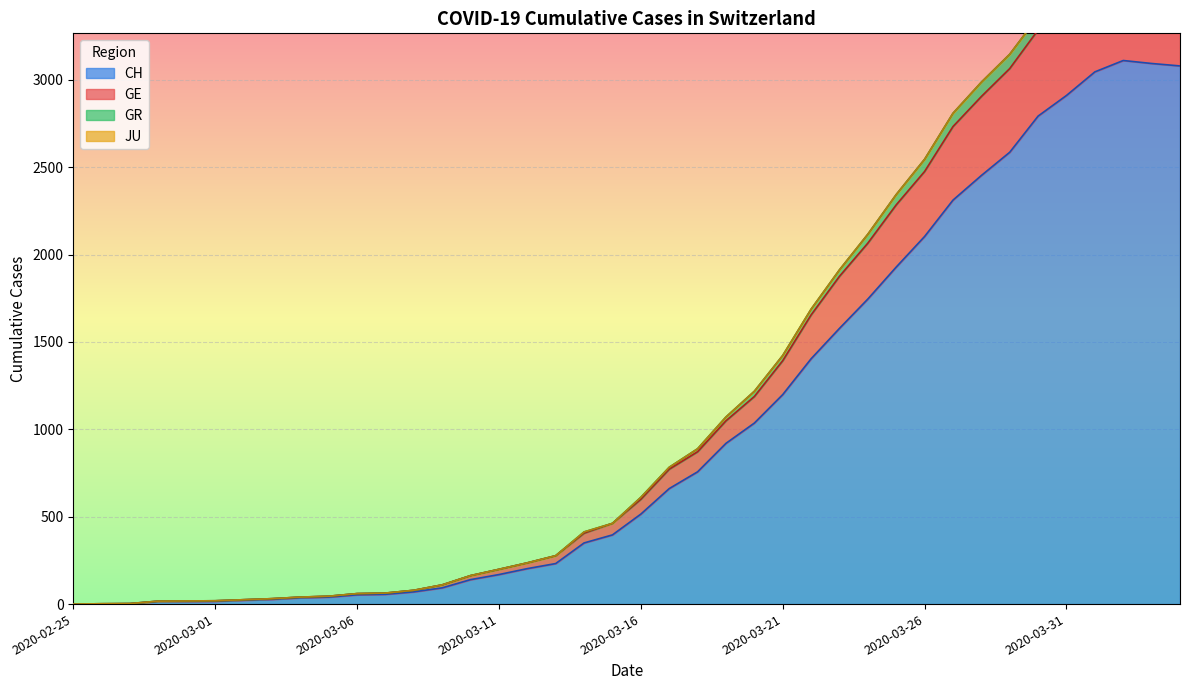

What is the highest value of the CH series?

3111